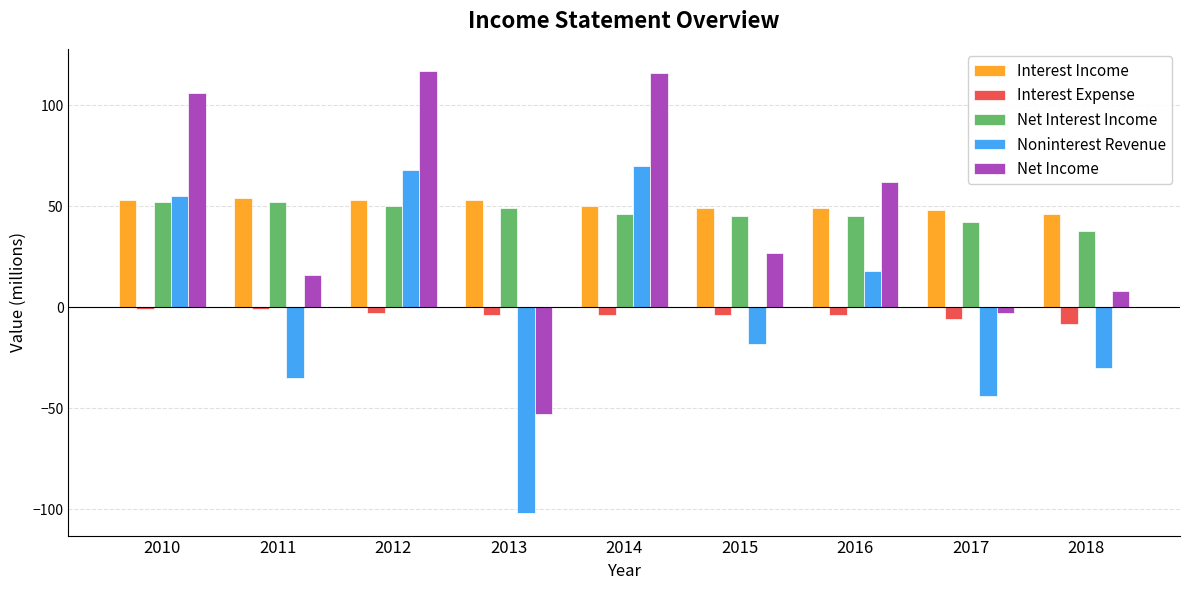

Which series has the largest range (max minus min)?

Noninterest Revenue